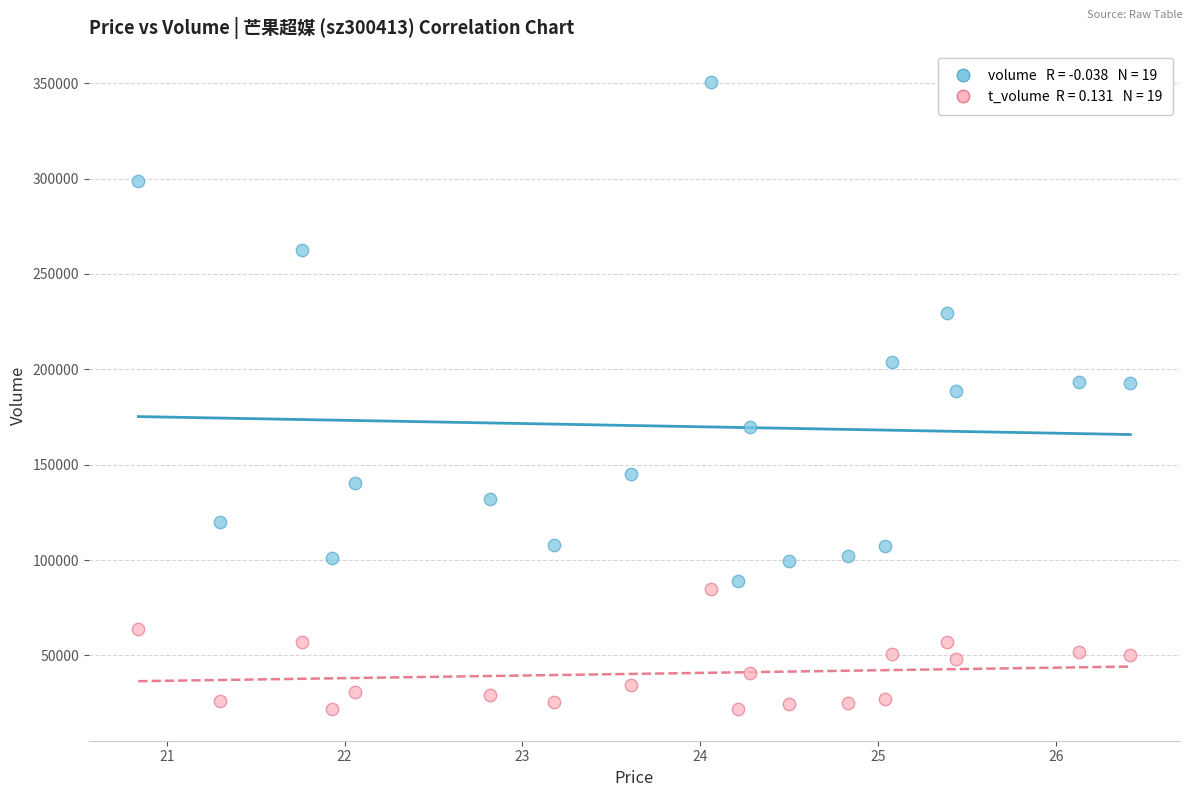

Across all data points, what is the range of Y values (max minus min)?

328849